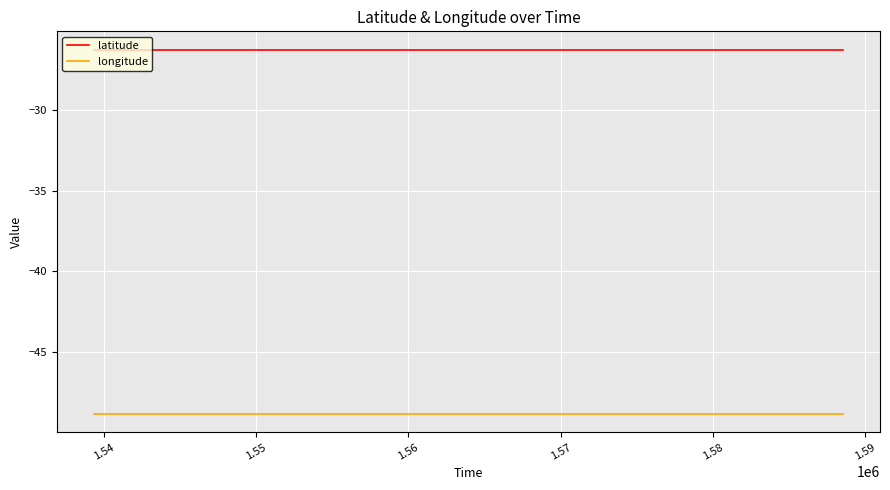

Rank the series by their average value, from highest to lowest.

latitude, longitude